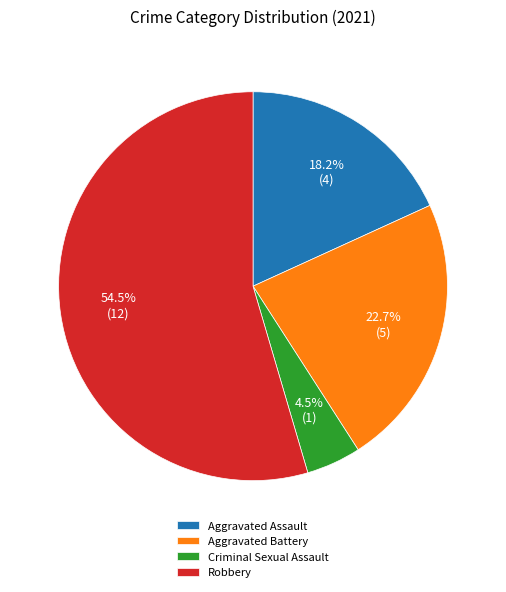

To the nearest percent, what is the difference between the Robbery and Aggravated Battery slice percentages?

32%